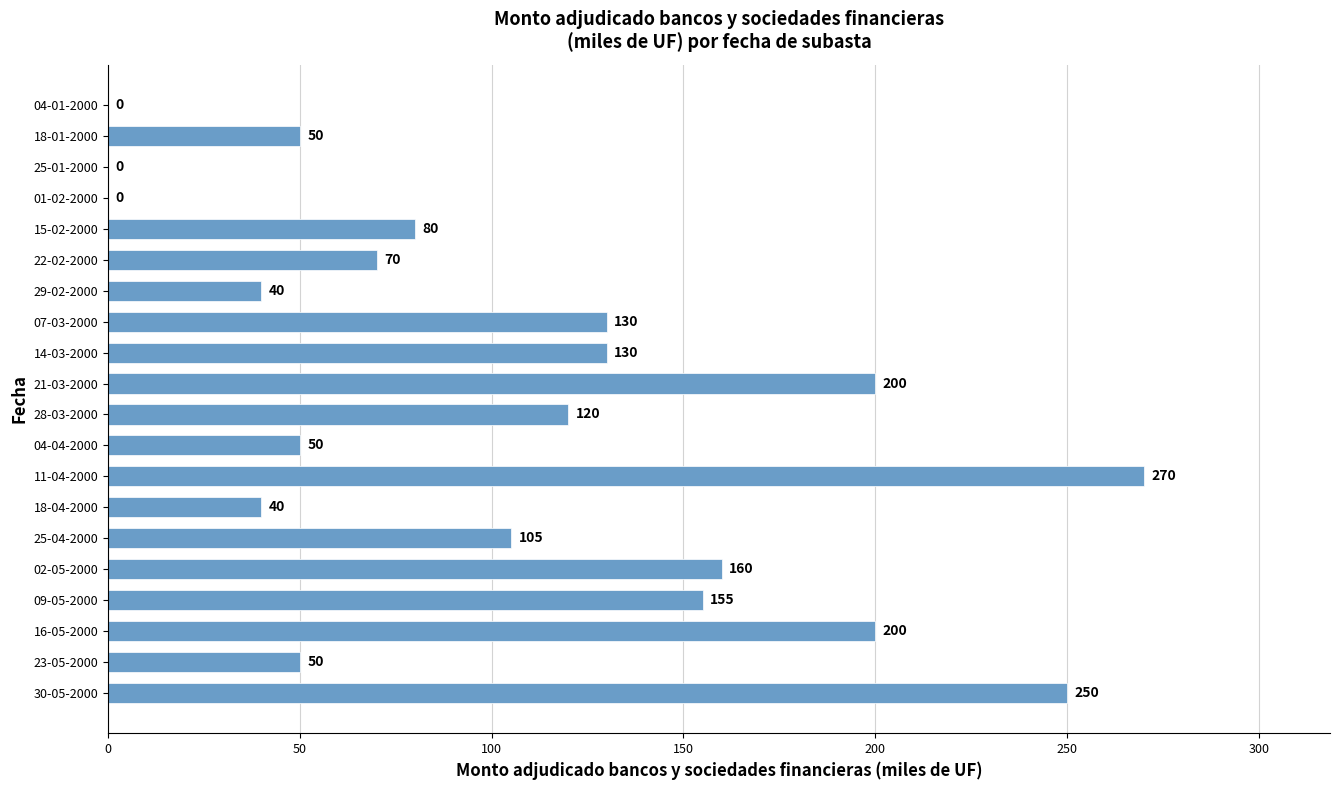

What is the approximate value at 16-05-2000?

200